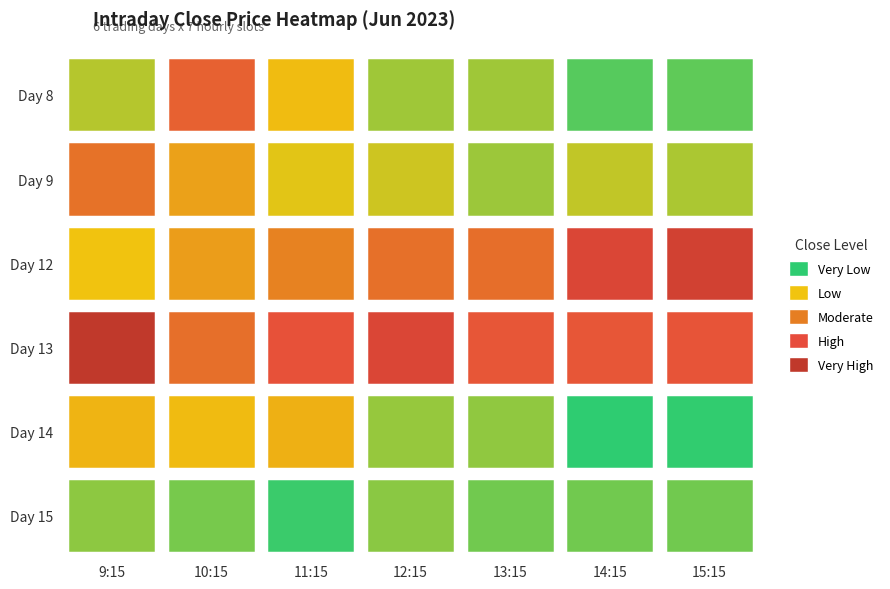

Is it true that 6_8 equals 2028.4 at 6?

False